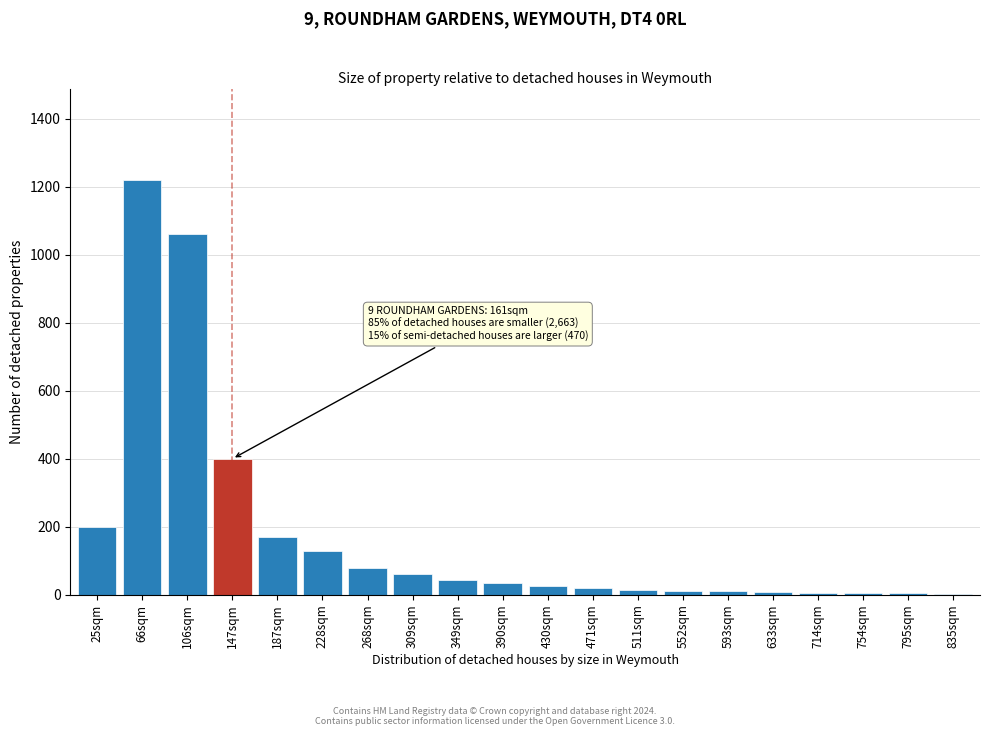

What is the sum of all values?

3508